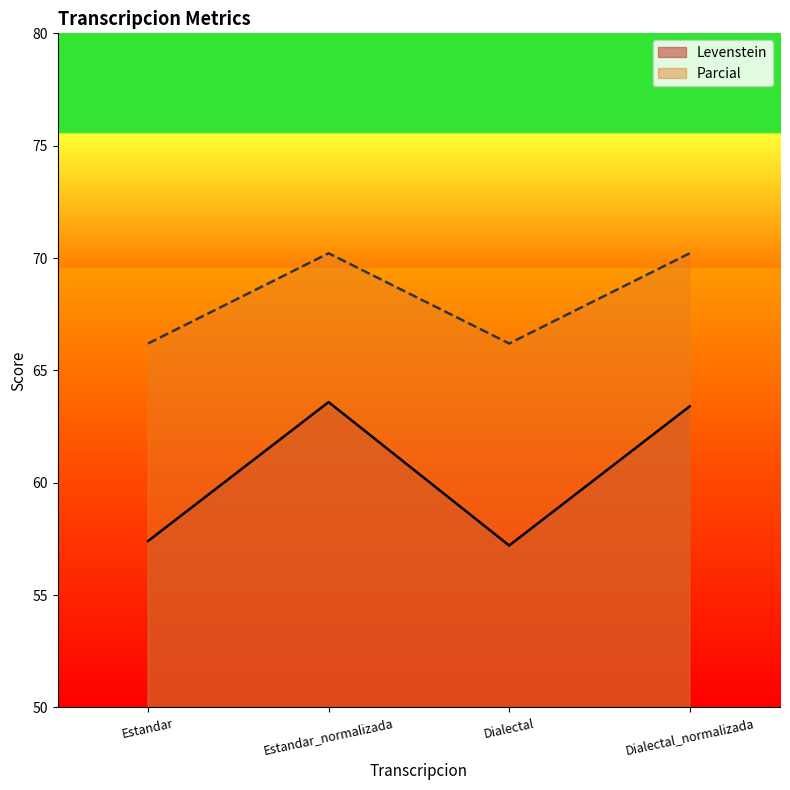

Is the value of Parcial at Estandar_normalizada greater than the value of Levenstein at Estandar?

Yes